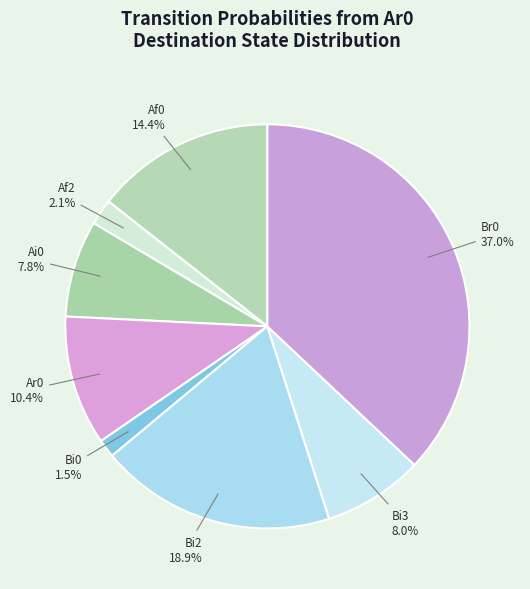

What portion of the pie excludes Bi2?

81.1%